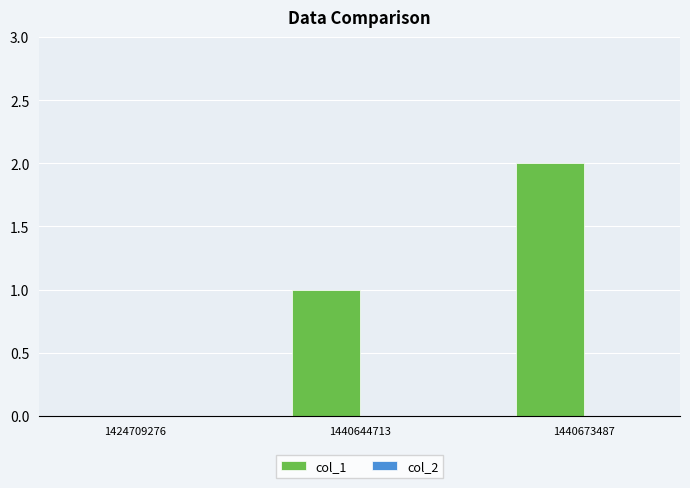

Which label corresponds to the largest value in the chart?

1440673487